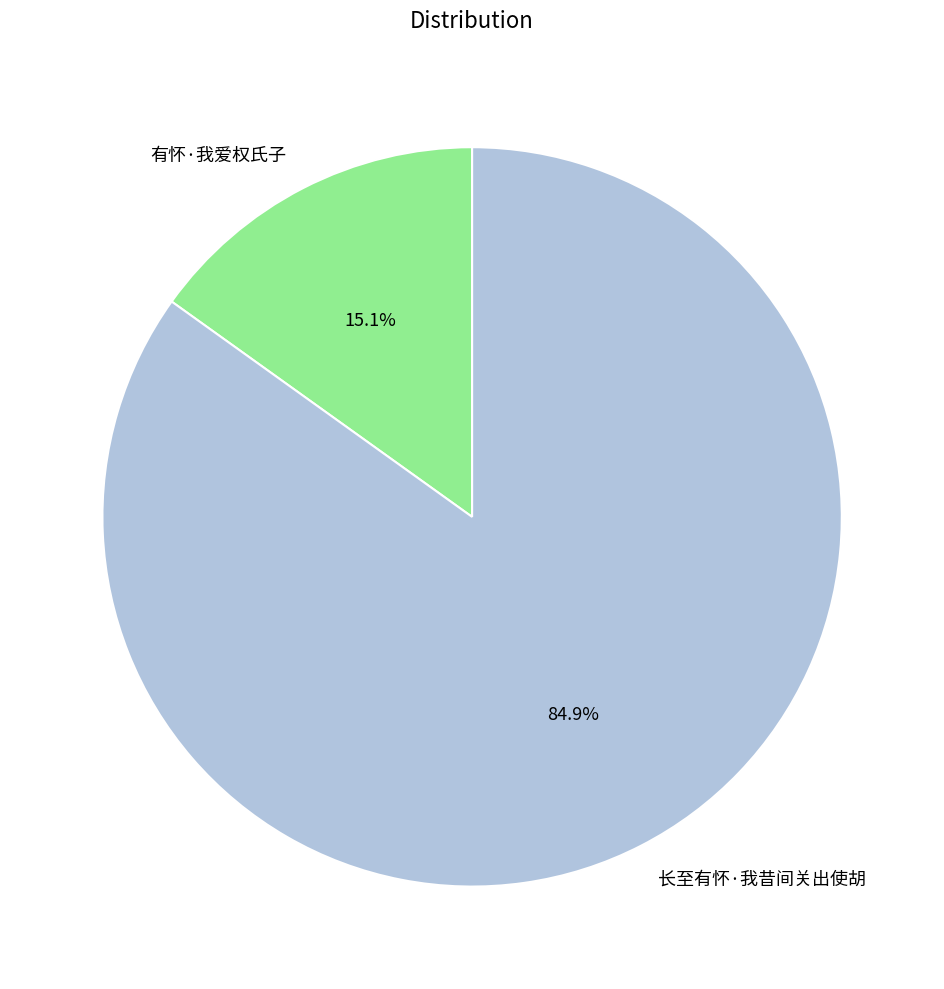

To the nearest percent, what percentage of the pie is 长至有怀·我昔间关出使胡?

85%